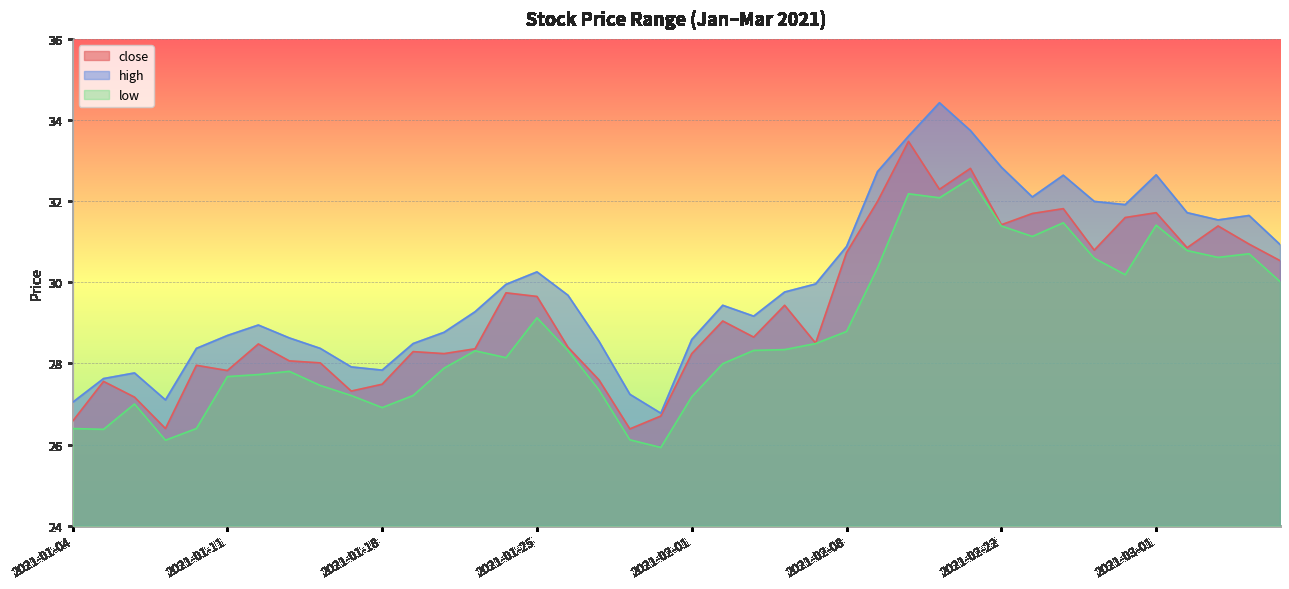

Rank the series by their maximum value, from highest to lowest.

high, close, low